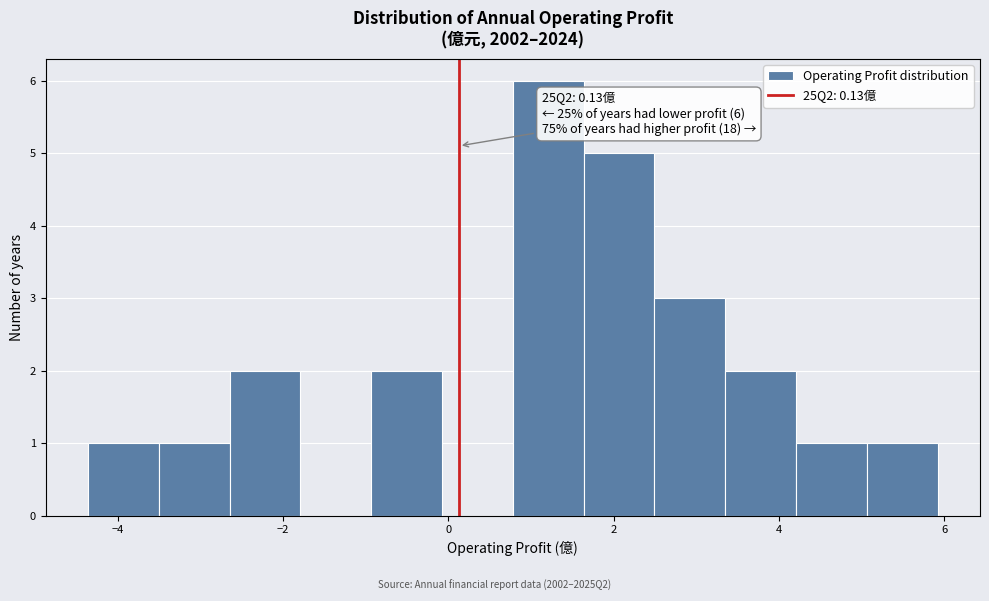

Which range on the x-axis has the tallest bar?

0.8 to 1.6